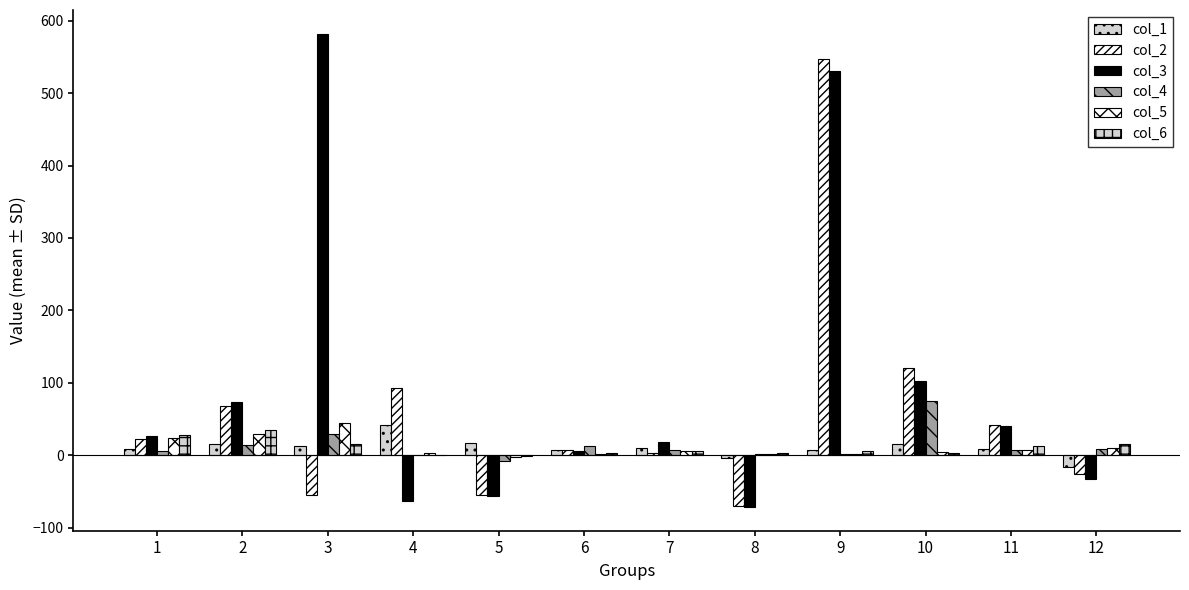

Which category has the highest value across all series?

3